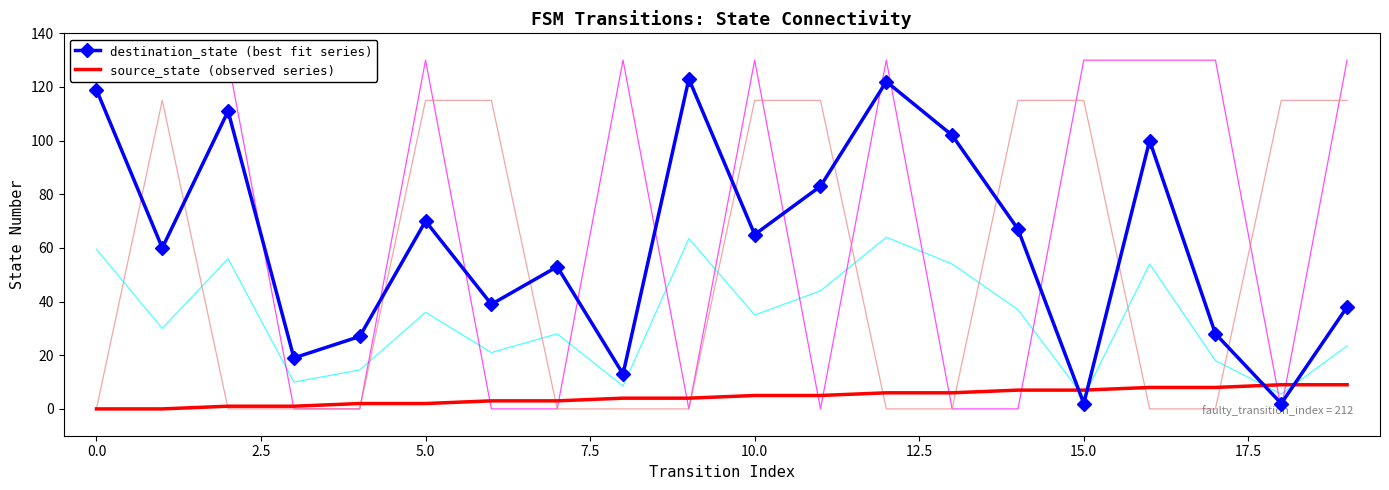

How many intersections are there between source_state (observed series) and destination_state (best fit series)?

4